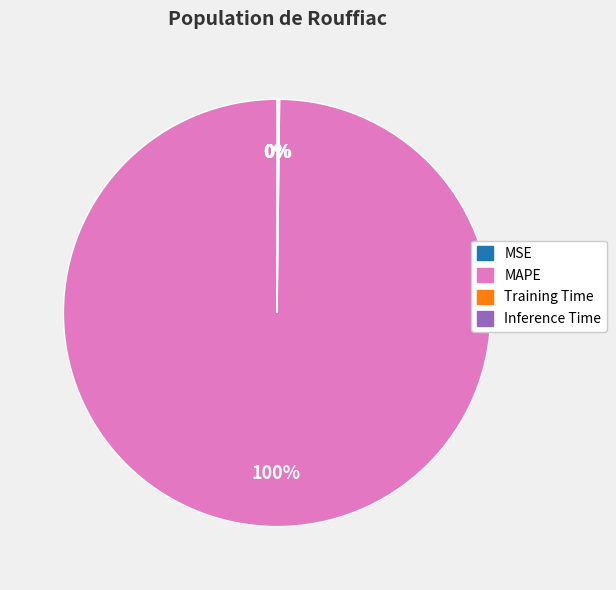

To the nearest percent, what is the average slice percentage?

25%